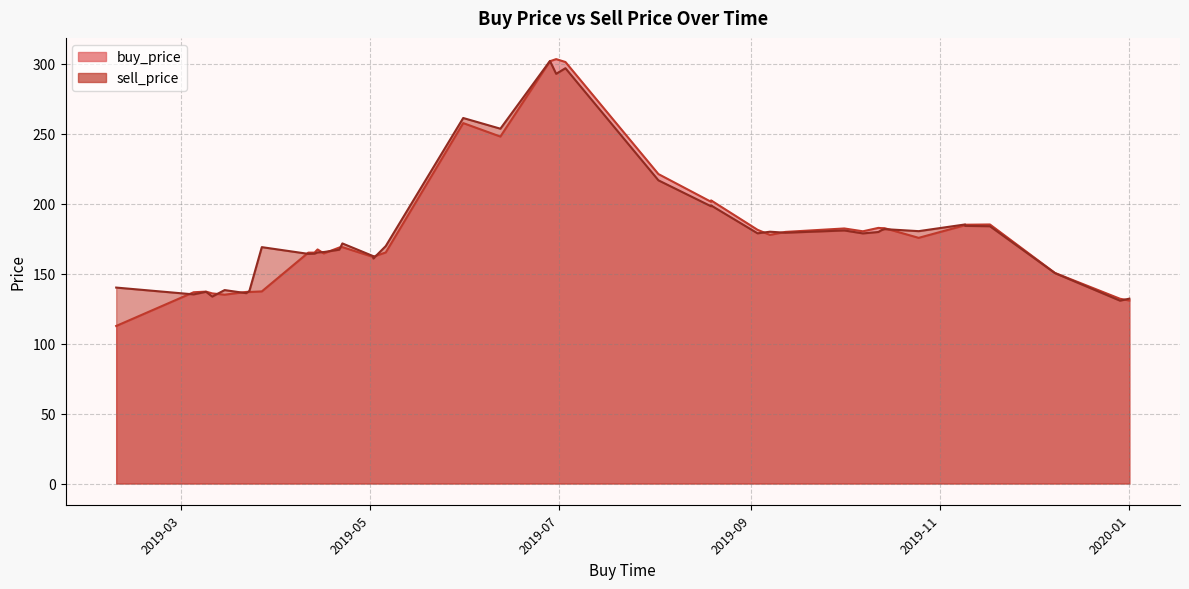

At which label does buy_price reach its peak?

2019-06-30